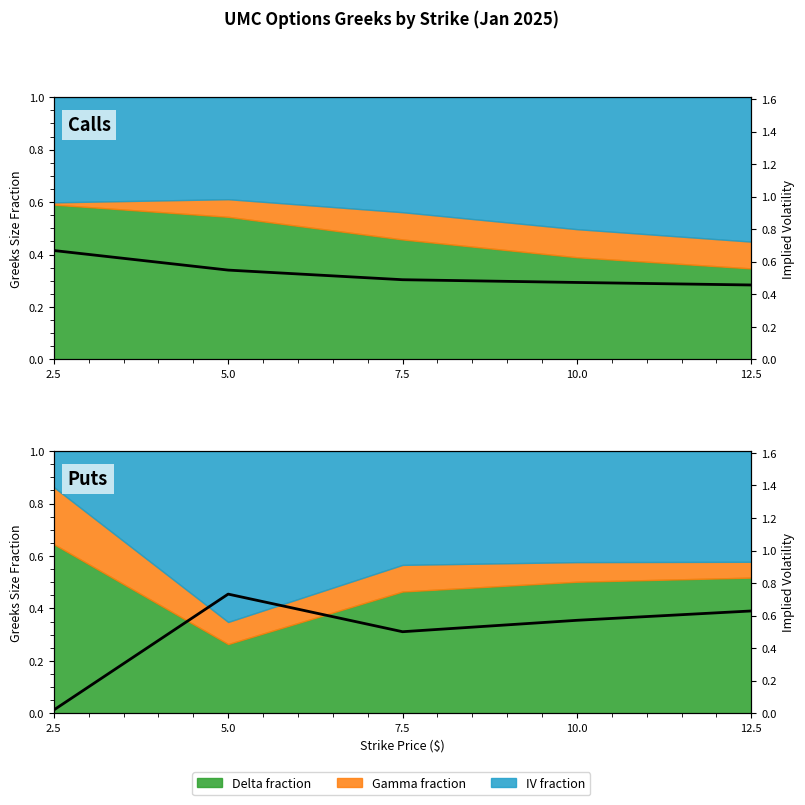

What position from the left is 12.5?

5